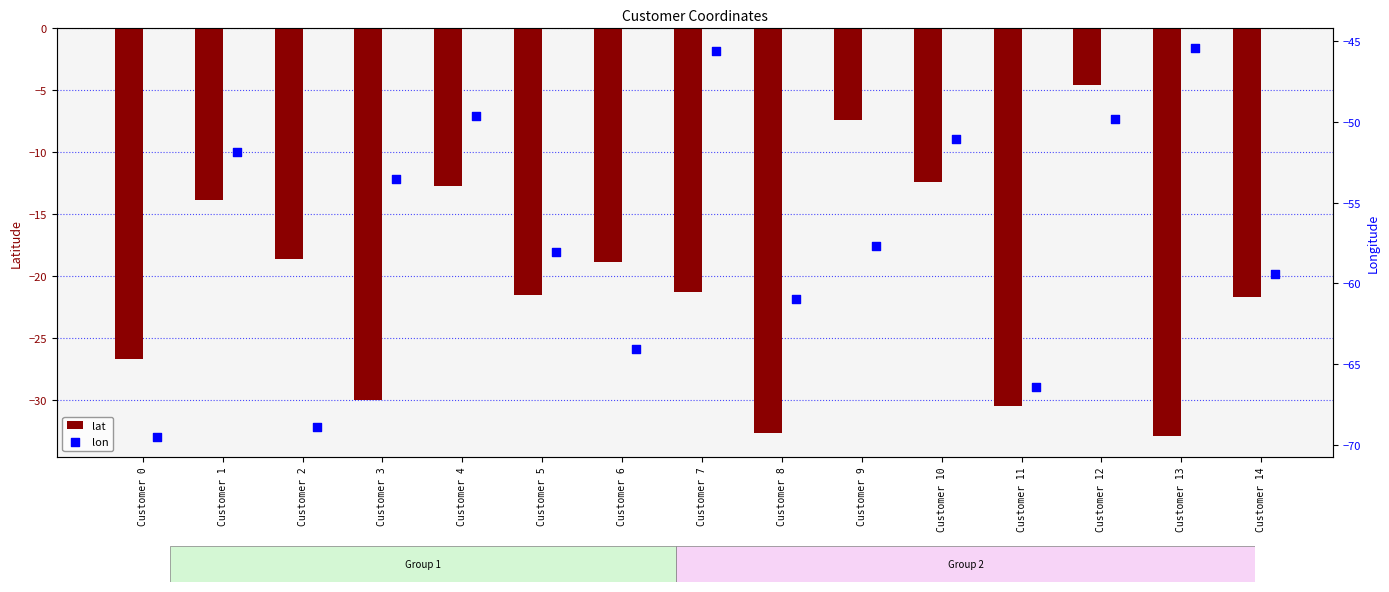

Which series contains the highest Y value?

lat